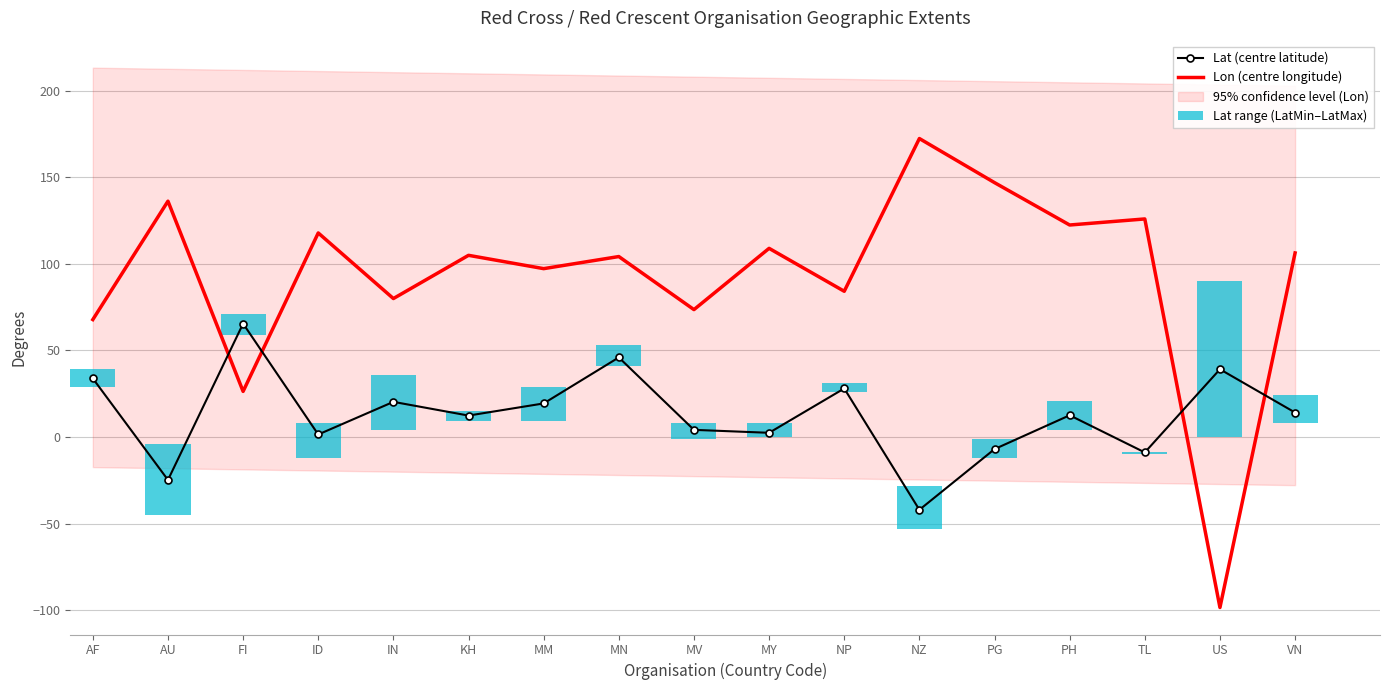

How many values in Lon (centre longitude) are below zero?

1